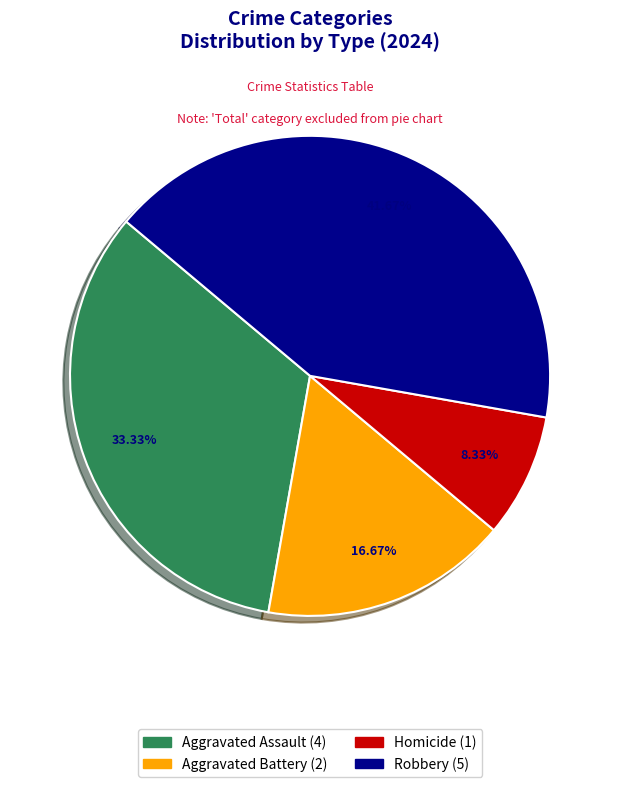

Is there any slice that represents more than half of the pie?

No